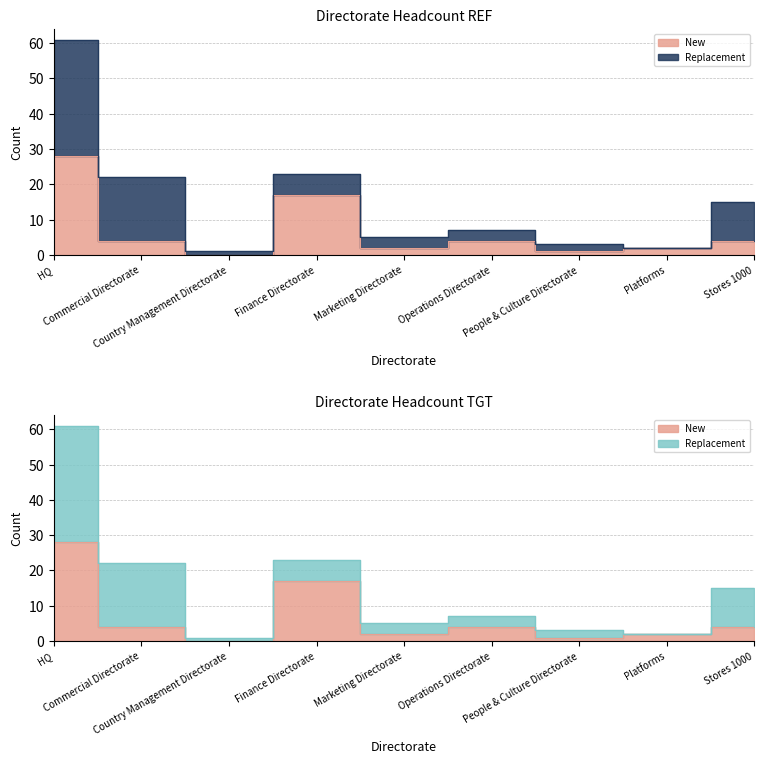

How many points are higher than both their immediate neighbors (excluding endpoints)?

2